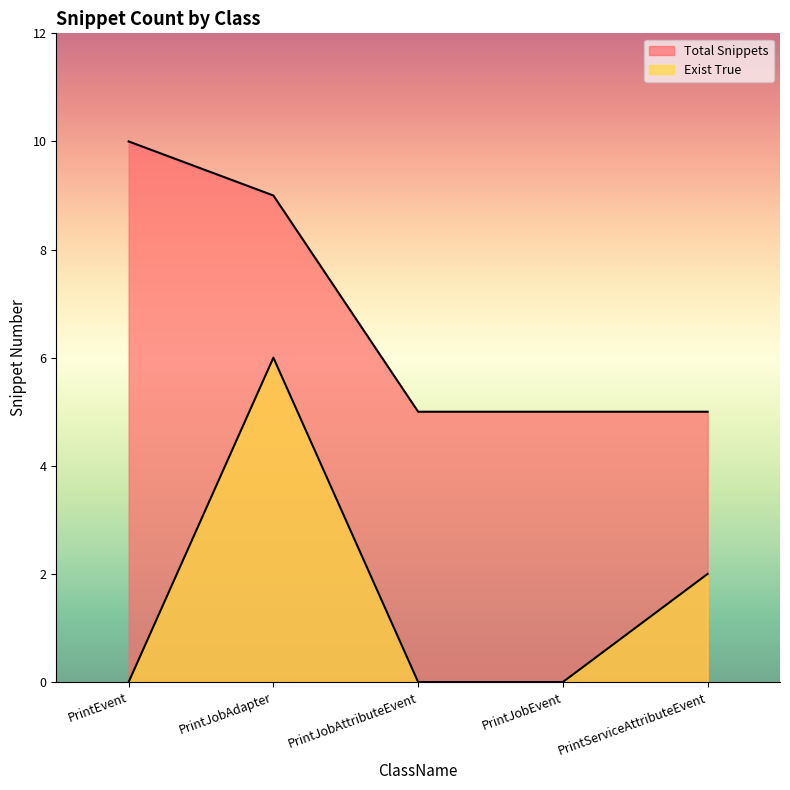

What is the label of the 2nd point from the right?

PrintJobEvent